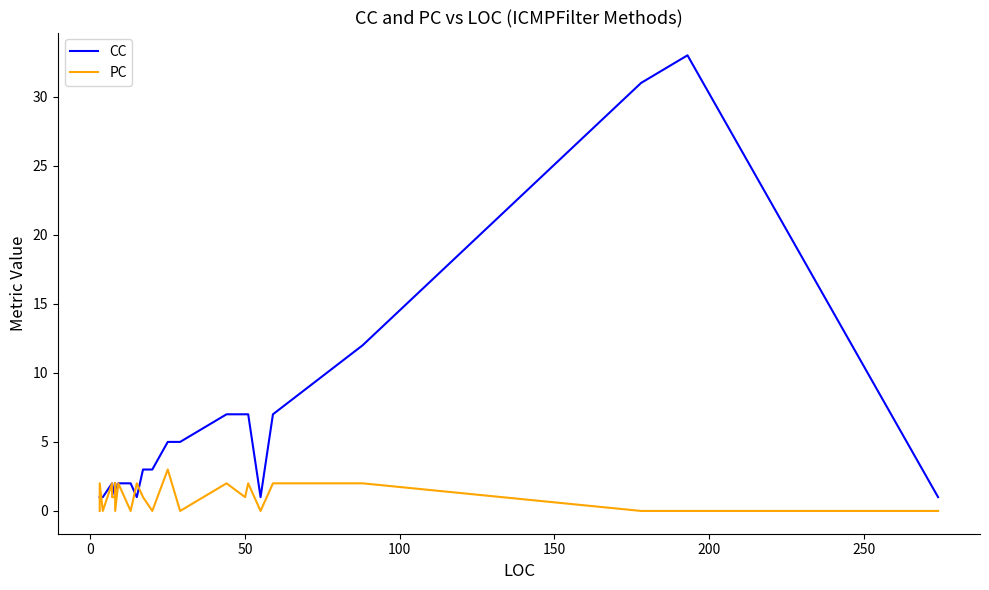

At how many categories does at least one series exceed 25?

2